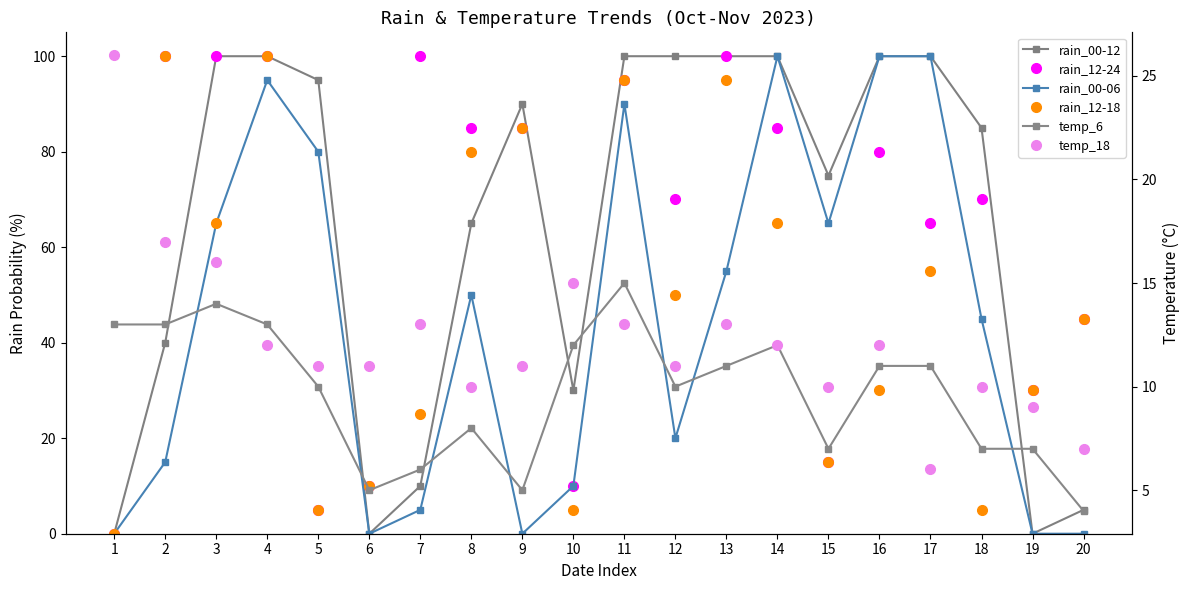

Reading left to right, list all the values displayed in this chart.

rain_00-12: 0	40	100	100	95	0	10	65	90	30	100	100	100	100	75	100	100	85	0	5
rain_12-24: 0	100	100	100	5	10	100	85	85	10	95	70	100	85	15	80	65	70	30	45
rain_00-06: 0	15	65	95	80	0	5	50	0	10	90	20	55	100	65	100	100	45	0	0
rain_12-18: 0	100	65	100	5	10	25	80	85	5	95	50	95	65	15	30	55	5	30	45
temp_6: 13	13	14	13	10	5	6	8	5	12	15	10	11	12	7	11	11	7	7	4
temp_18: 26	17	16	12	11	11	13	10	11	15	13	11	13	12	10	12	6	10	9	7